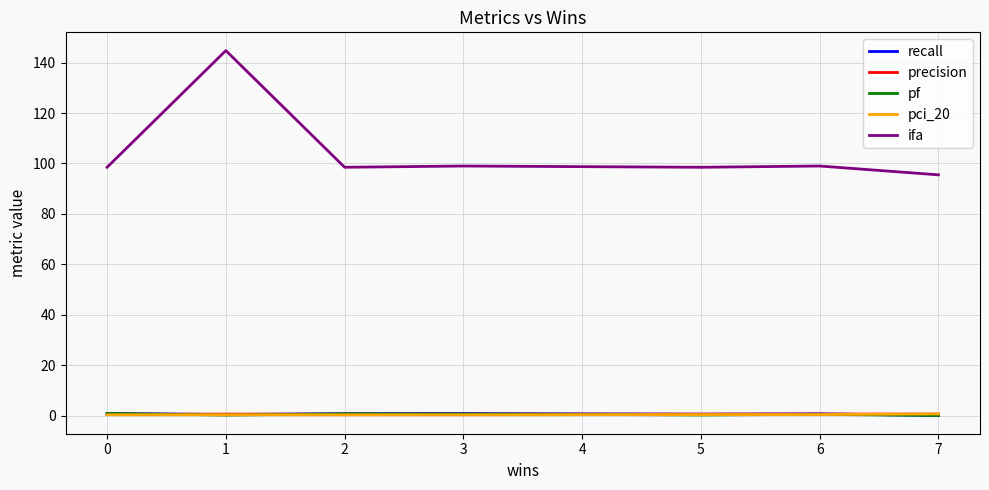

What is the difference between the maximum and minimum values in the precision series?

0.1